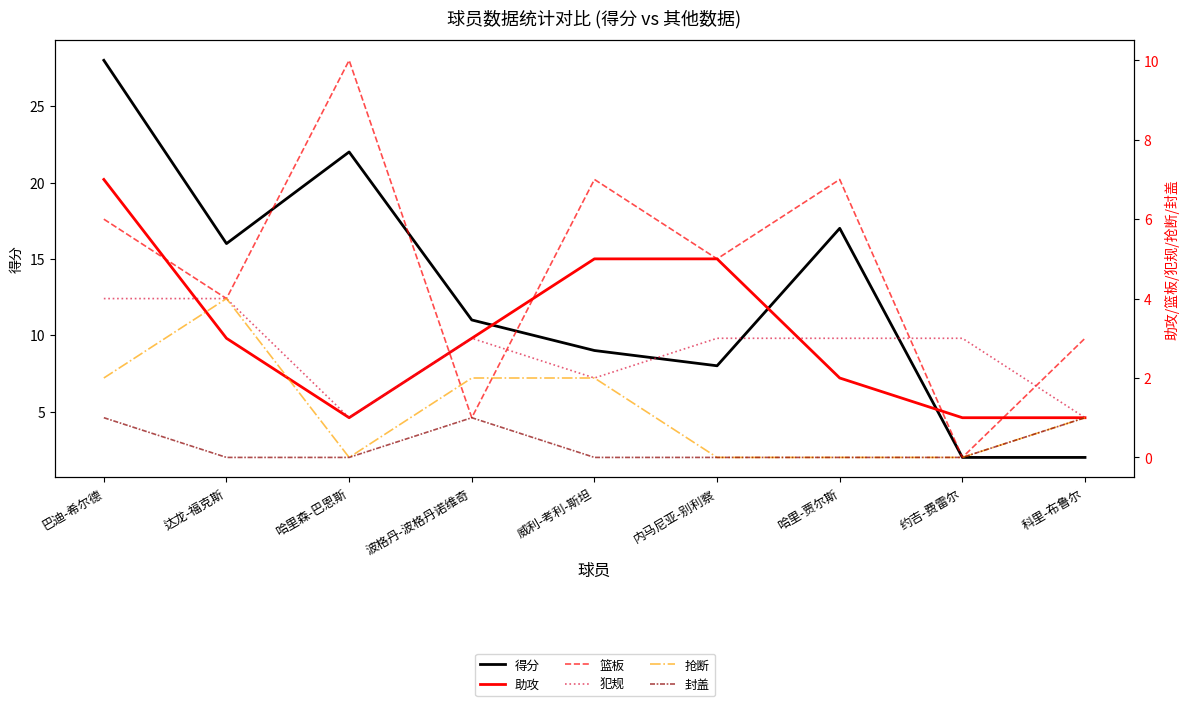

Reading left to right, list all the values displayed in this chart.

得分: 巴迪-希尔德=28	达龙-福克斯=16	哈里森-巴恩斯=22	波格丹-波格丹诺维奇=11	威利-考利-斯坦=9	内马尼亚-别利察=8	哈里-贾尔斯=17	约吉-费雷尔=2	科里-布鲁尔=2
助攻: 巴迪-希尔德=7	达龙-福克斯=3	哈里森-巴恩斯=1	波格丹-波格丹诺维奇=3	威利-考利-斯坦=5	内马尼亚-别利察=5	哈里-贾尔斯=2	约吉-费雷尔=1	科里-布鲁尔=1
篮板: 巴迪-希尔德=6	达龙-福克斯=4	哈里森-巴恩斯=10	波格丹-波格丹诺维奇=1	威利-考利-斯坦=7	内马尼亚-别利察=5	哈里-贾尔斯=7	约吉-费雷尔=0	科里-布鲁尔=3
犯规: 巴迪-希尔德=4	达龙-福克斯=4	哈里森-巴恩斯=1	波格丹-波格丹诺维奇=3	威利-考利-斯坦=2	内马尼亚-别利察=3	哈里-贾尔斯=3	约吉-费雷尔=3	科里-布鲁尔=1
抢断: 巴迪-希尔德=2	达龙-福克斯=4	哈里森-巴恩斯=0	波格丹-波格丹诺维奇=2	威利-考利-斯坦=2	内马尼亚-别利察=0	哈里-贾尔斯=0	约吉-费雷尔=0	科里-布鲁尔=1
封盖: 巴迪-希尔德=1	达龙-福克斯=0	哈里森-巴恩斯=0	波格丹-波格丹诺维奇=1	威利-考利-斯坦=0	内马尼亚-别利察=0	哈里-贾尔斯=0	约吉-费雷尔=0	科里-布鲁尔=1